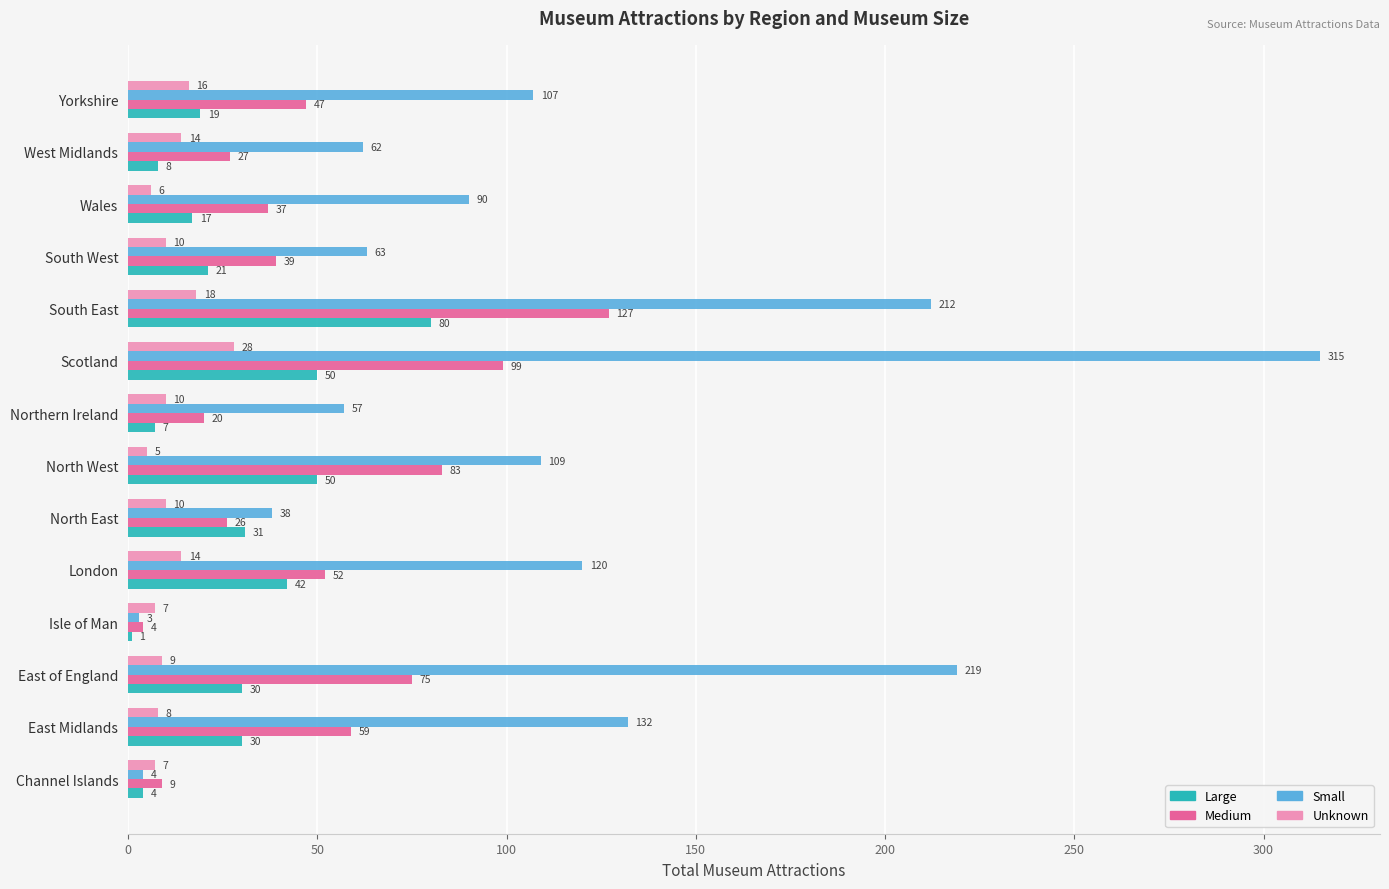

At which category does the chart reach its peak across all series?

Scotland